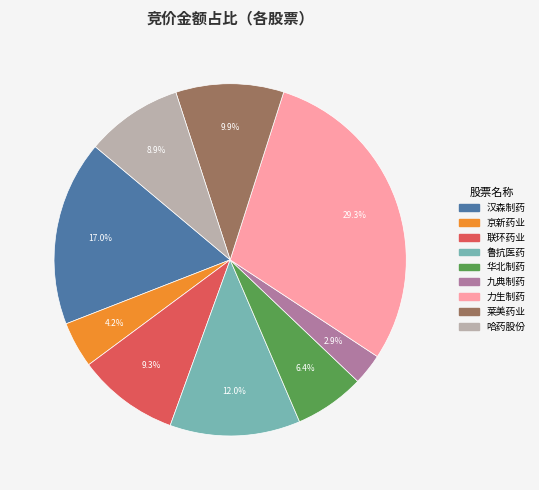

Does any single category account for the majority?

No